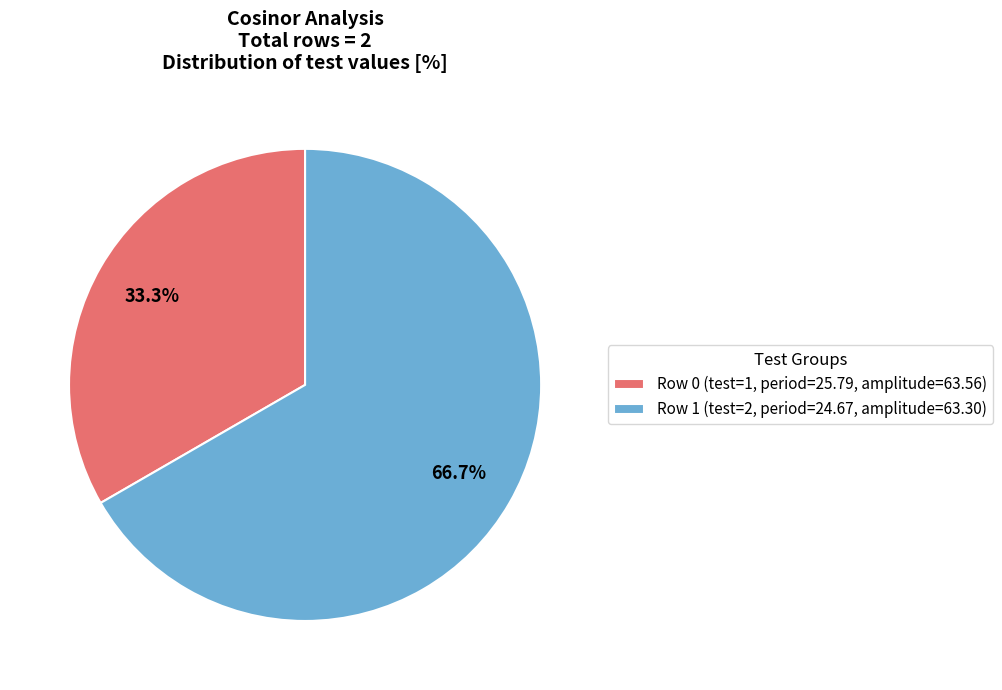

Rank the categories by value from highest to lowest.

Row 1 (test=2, period=24.67, amplitude=63.30), Row 0 (test=1, period=25.79, amplitude=63.56)